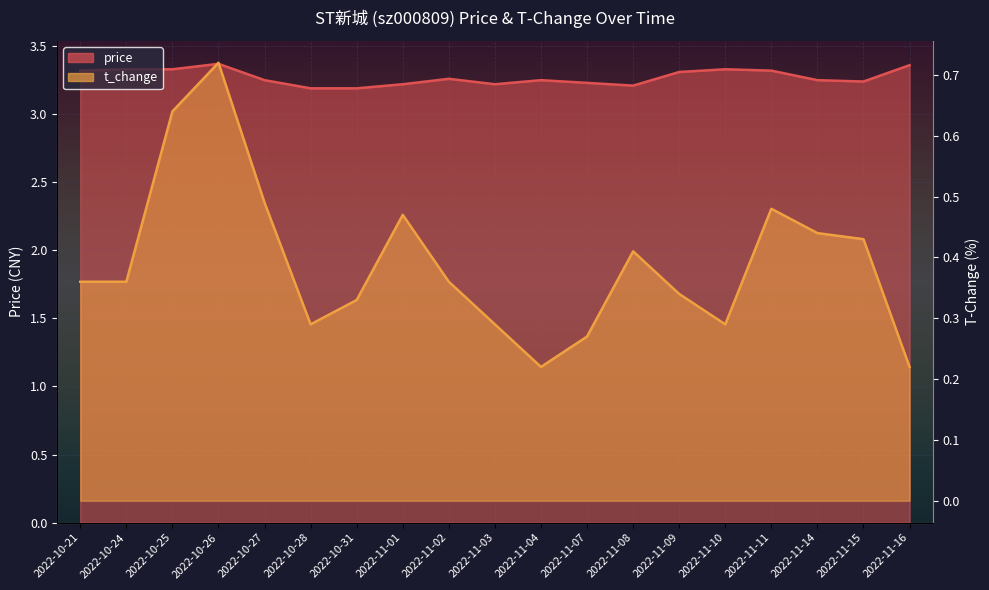

Between 2022-11-03 and 2022-11-11, which series saw the biggest shift?

t_change